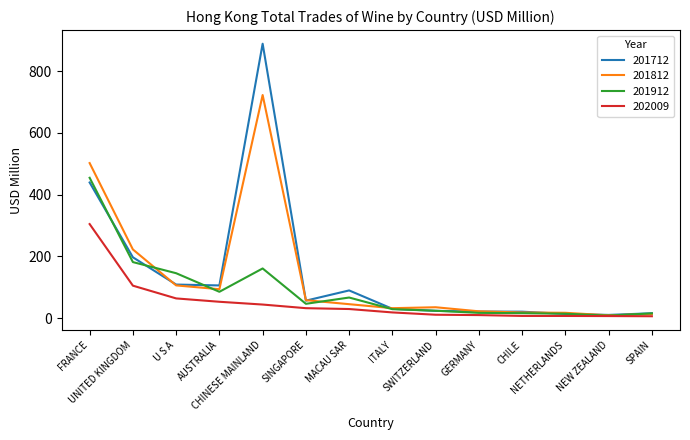

Rank the series by their maximum value, from highest to lowest.

201712, 201812, 201912, 202009